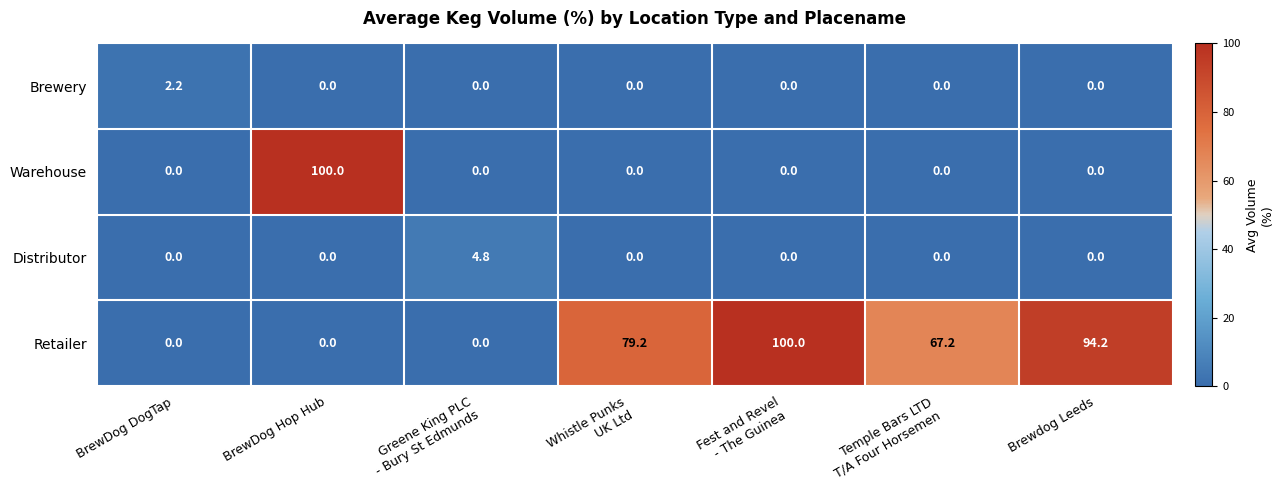

How many Brewery values are between 0 and 1?

6